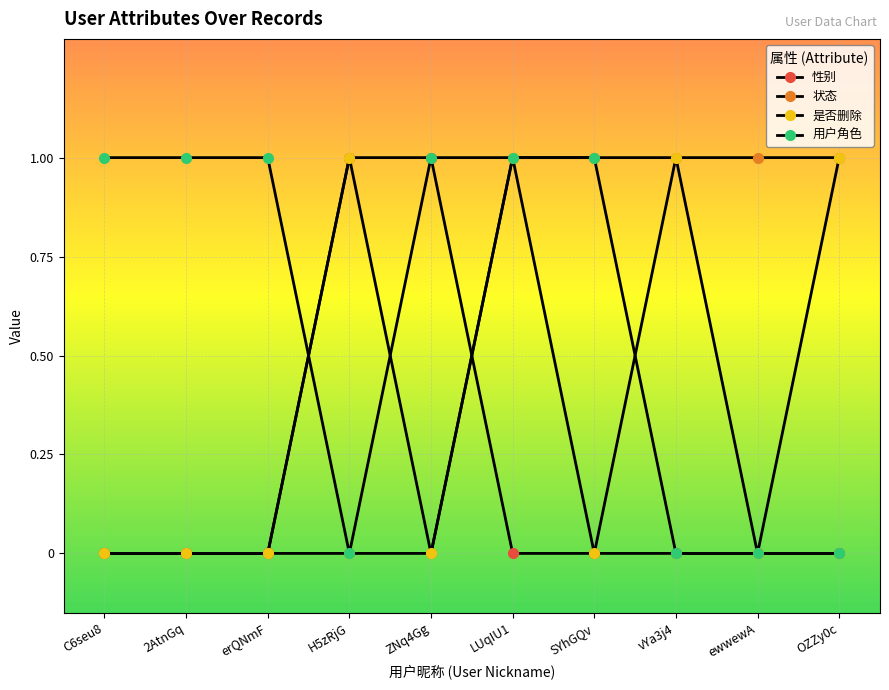

How many times do 性别 and 用户角色 cross each other?

1